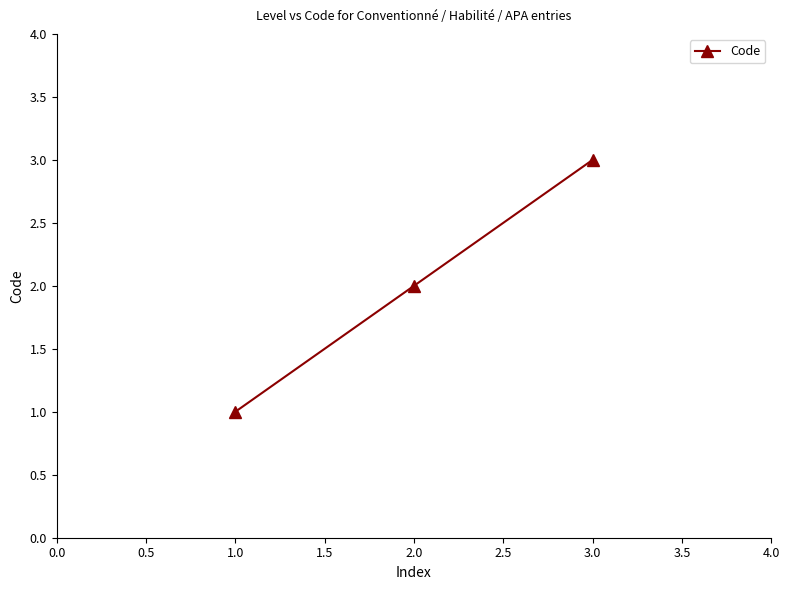

How many values are between 1 and 3?

3